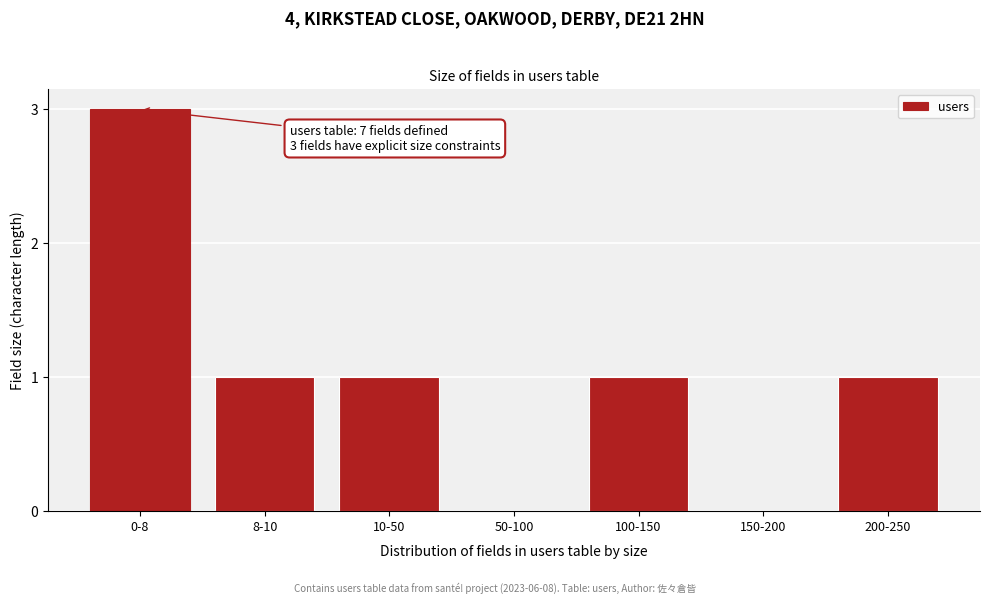

Reading right to left, what are all the values shown in this chart?

200-250=1	150-200=0	100-150=1	50-100=0	10-50=1	8-10=1	0-8=3